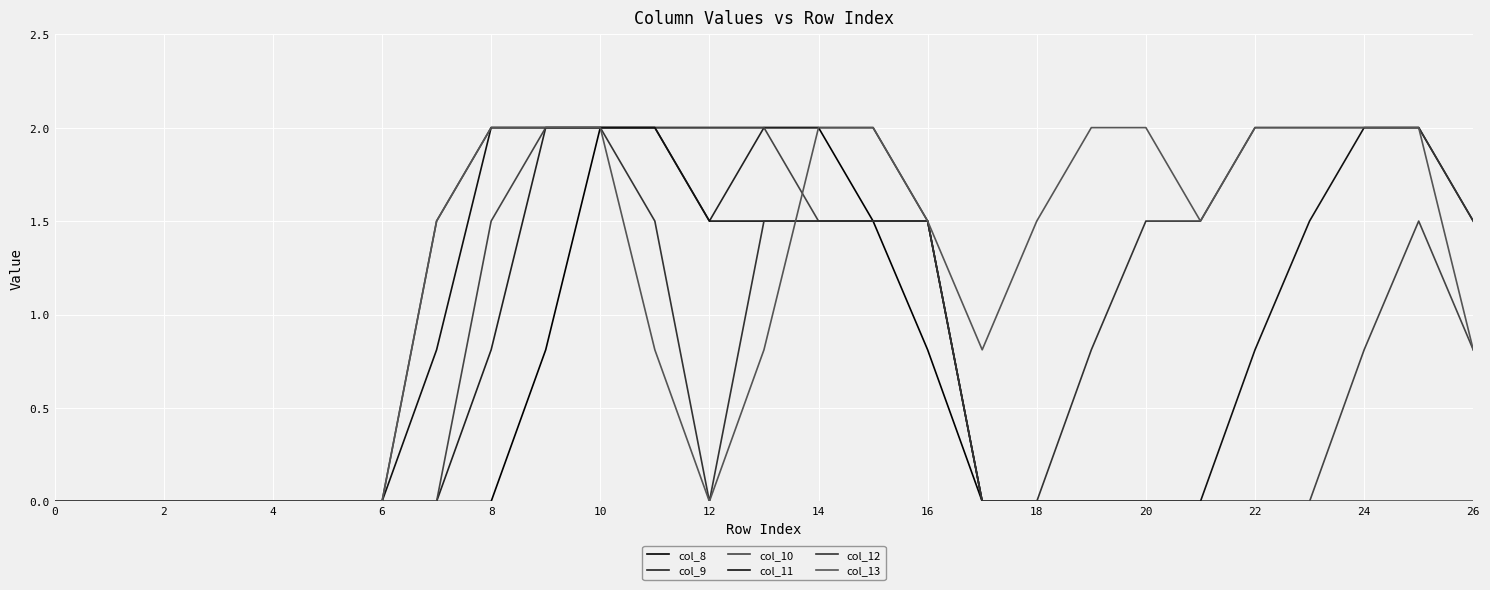

True or false: col_11 has more than 1 points higher than both neighbors.

False